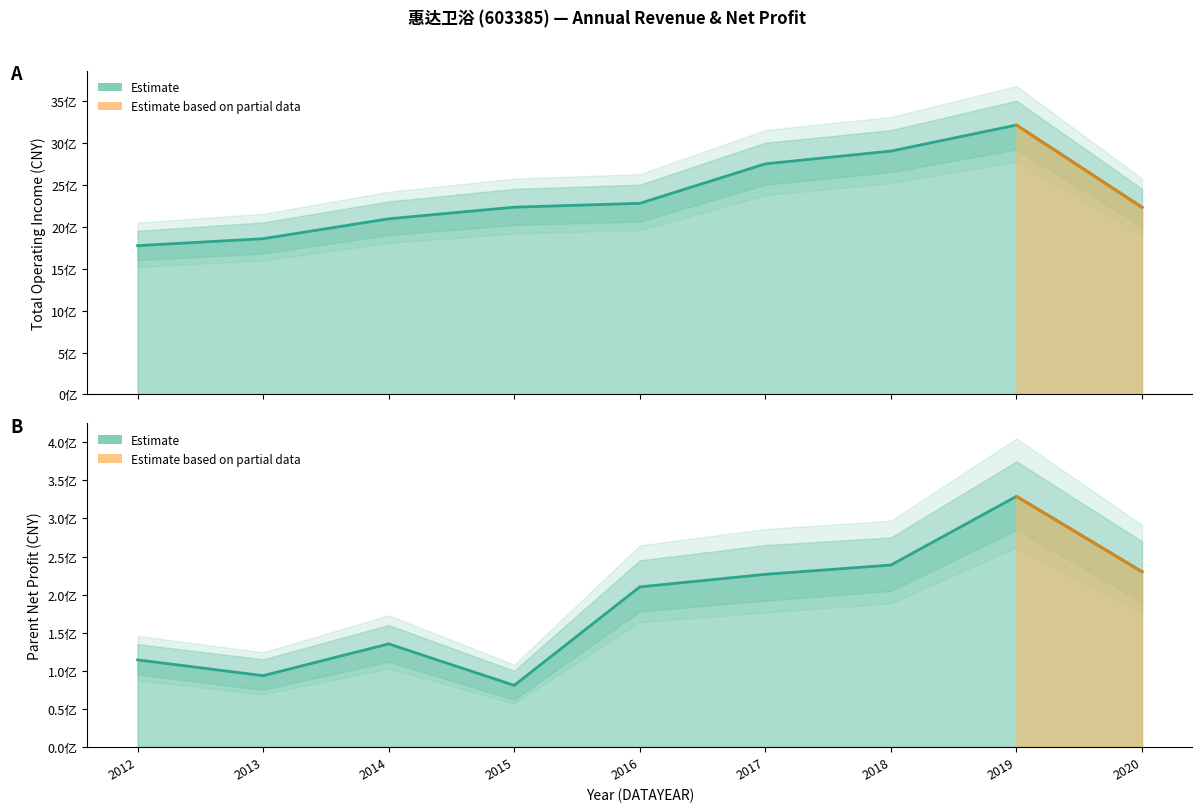

How many interior local peaks does the PARENT_NETPROFIT series have?

2